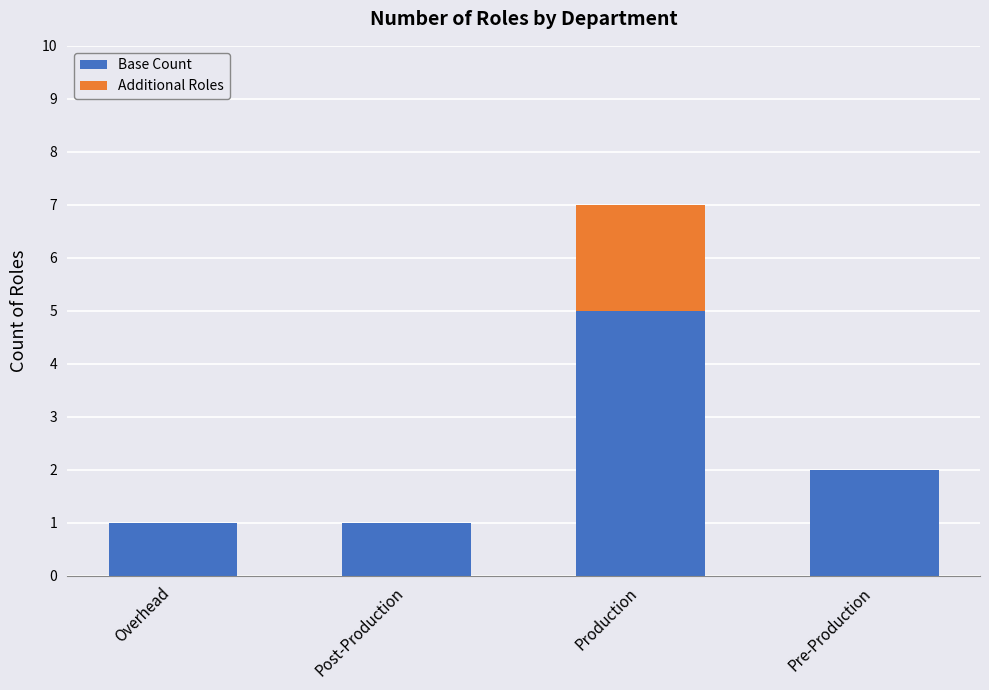

The Base Count series shows 2 at Pre-Production. True or false?

True